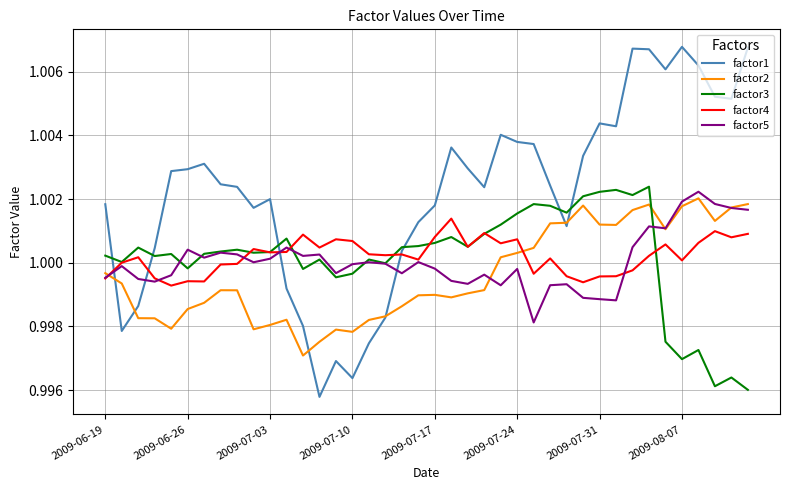

What is the sum of all factor2 values?

40.0